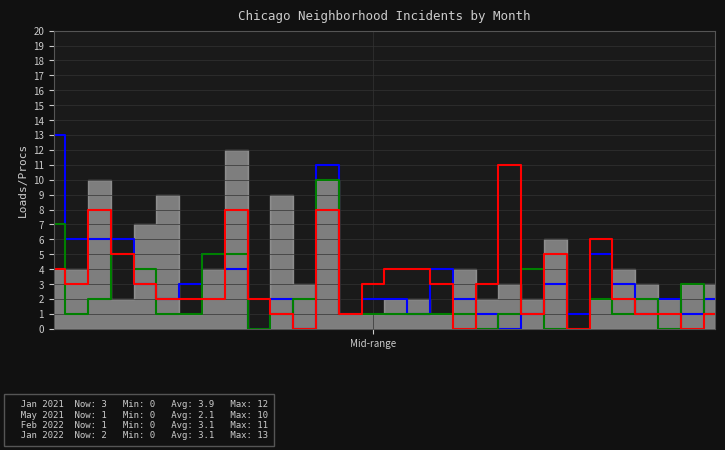

At which category is the sum across all series the highest?

12